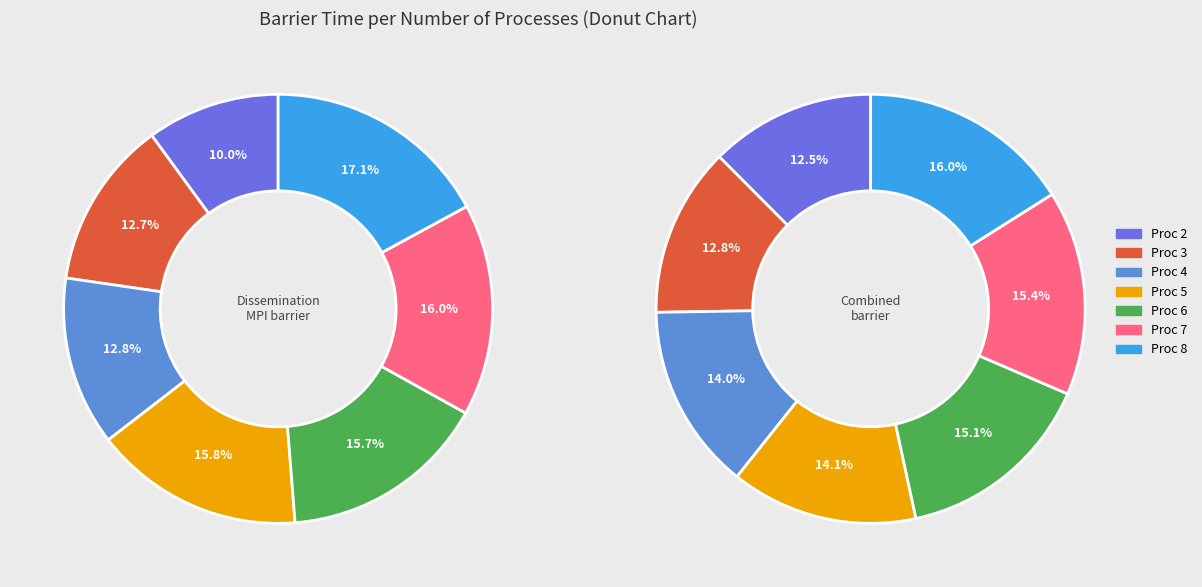

Which slice is the largest?

8